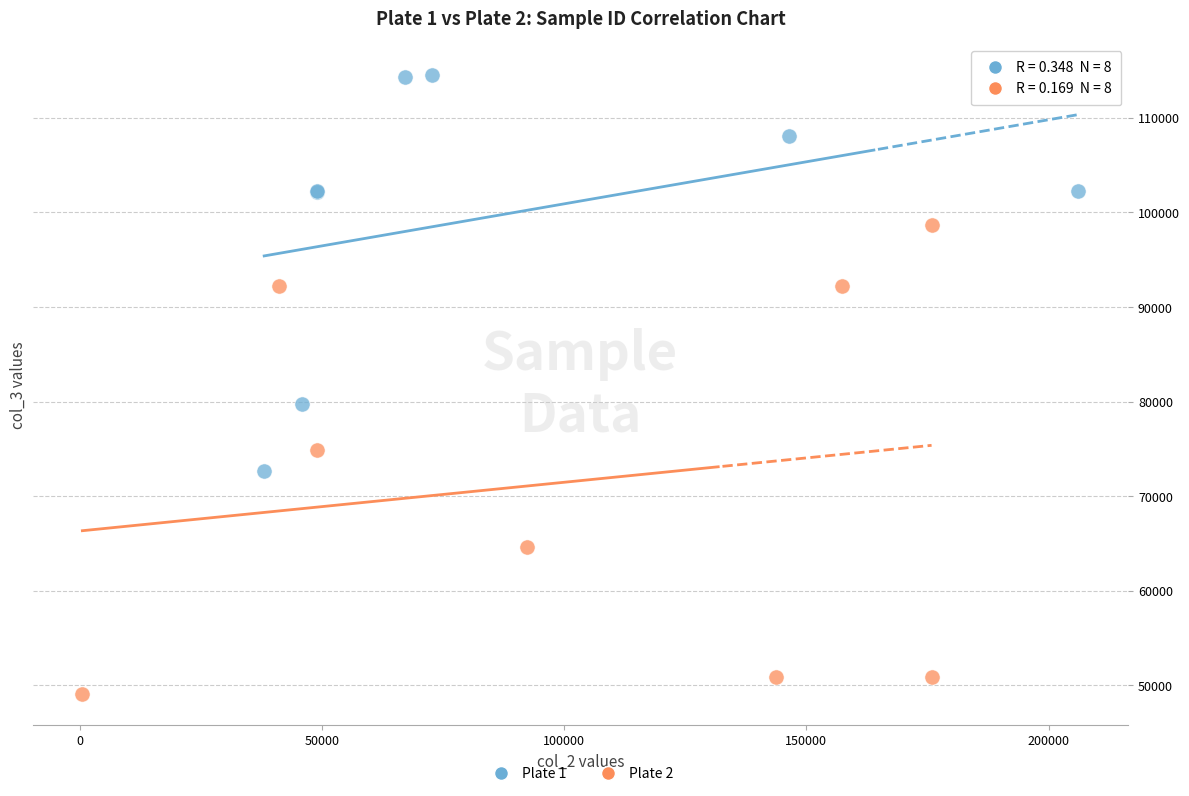

Which series contains the lowest Y value?

Plate 2